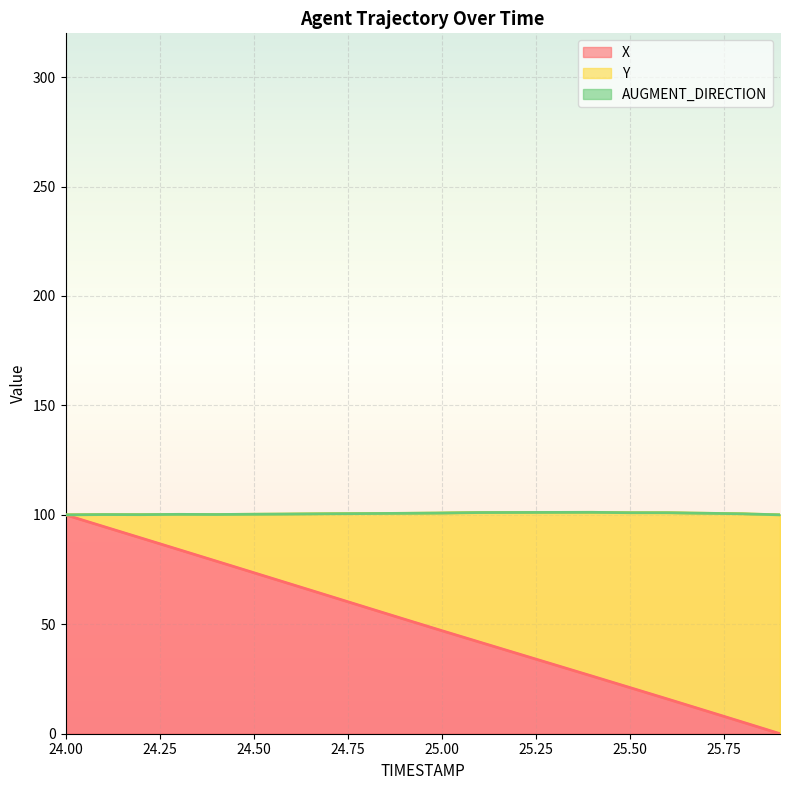

Where does the X series first go above 52?

24.00